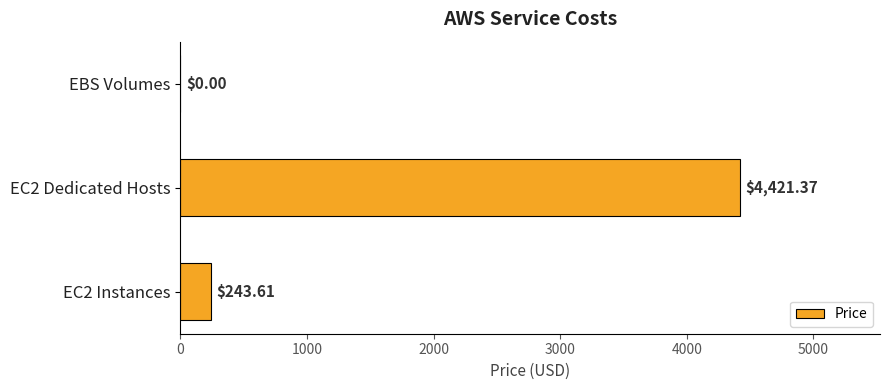

How many data points does each series have?

3